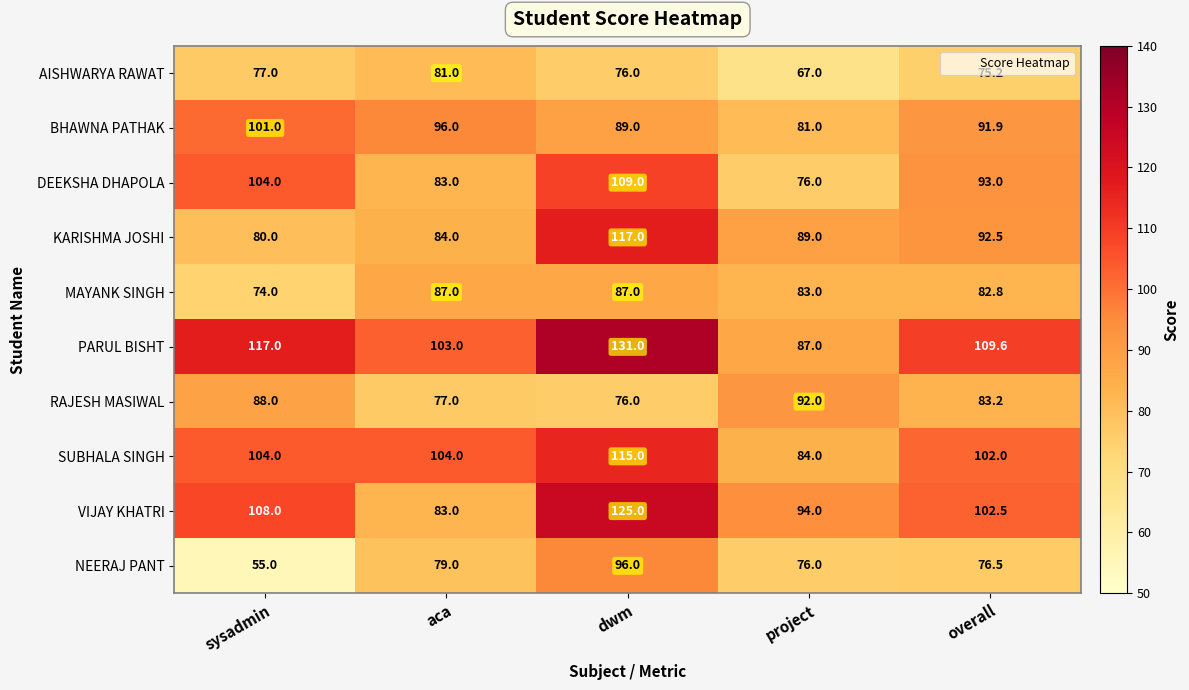

The value of AISHWARYA RAWAT at aca is 81.0. True or false?

True